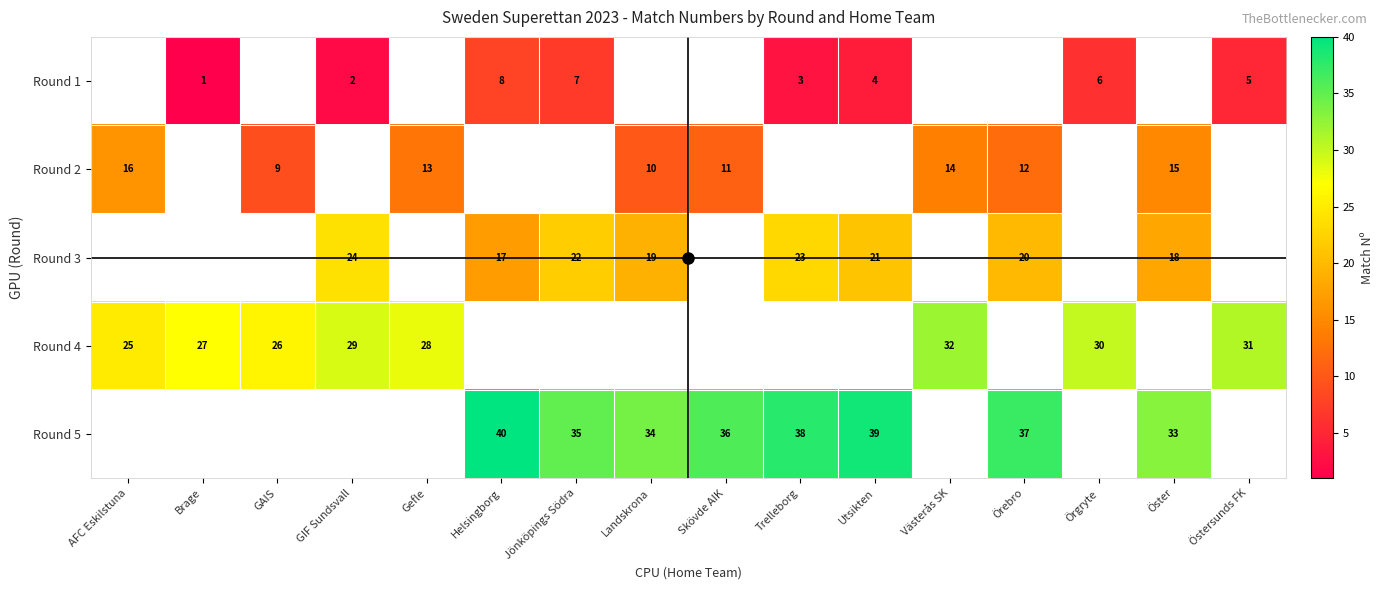

Between Örgryte and Öster, which is larger?

Öster